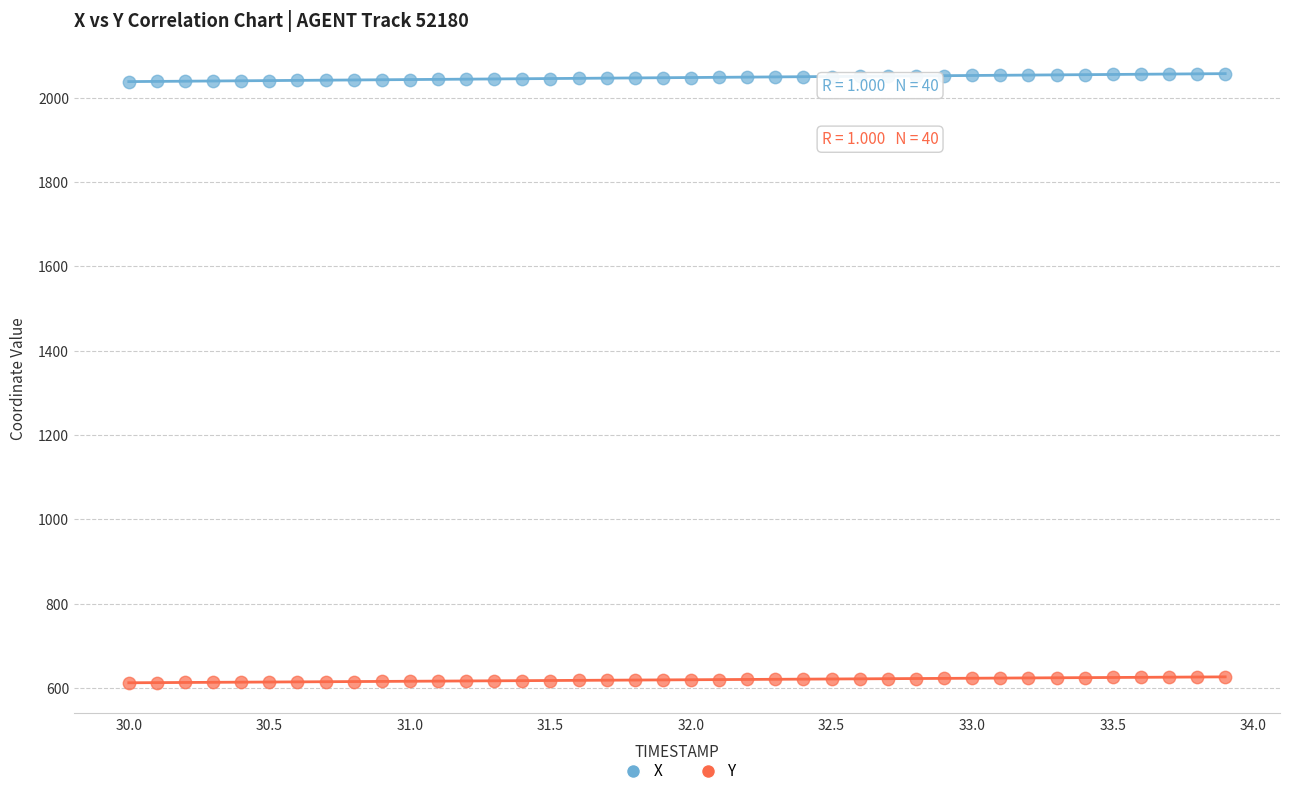

Which series reaches the maximum Y coordinate?

X